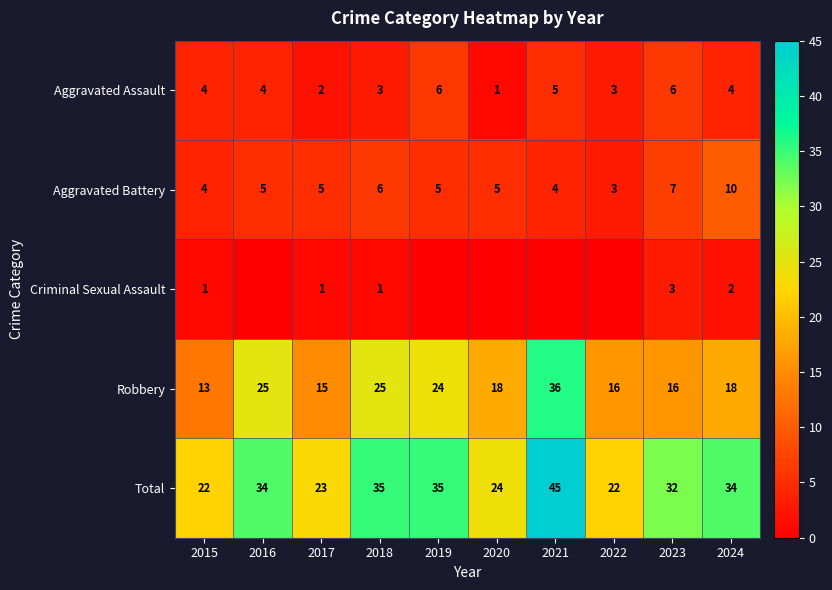

What is the spread (max minus min) of values at 2015?

21